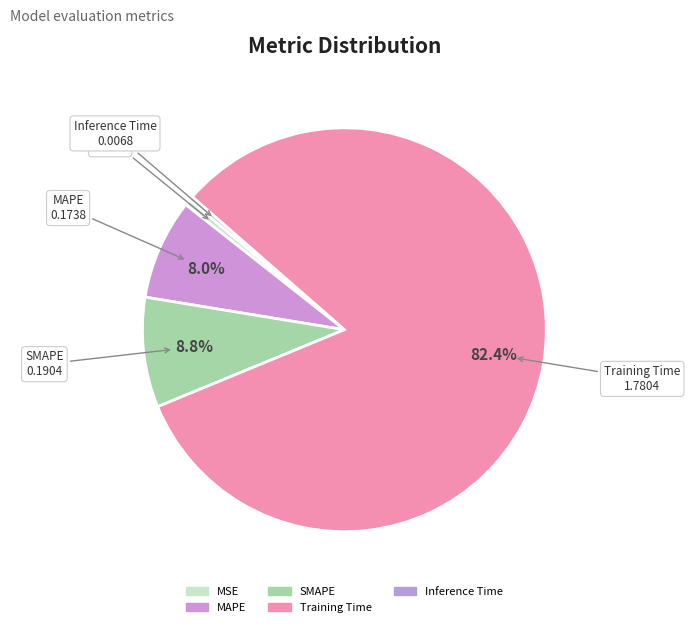

Count the number of slices in the pie.

5